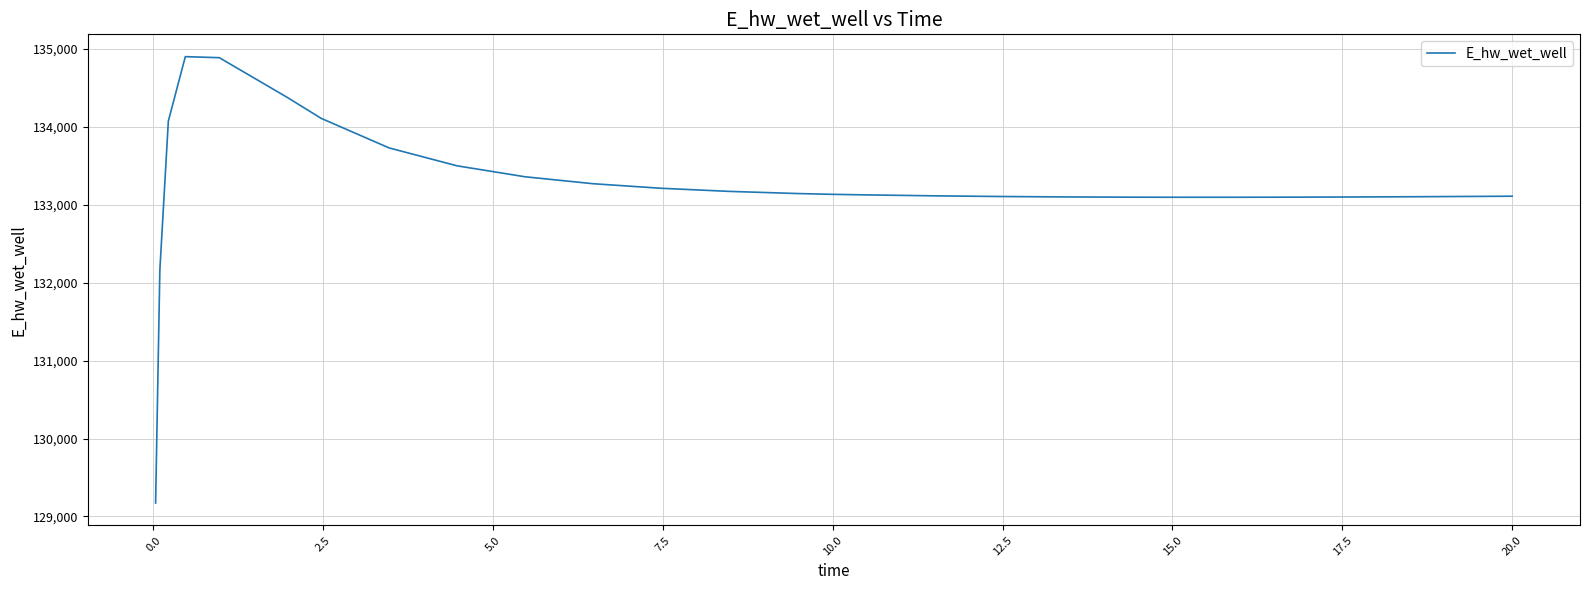

What is the difference between the maximum and minimum values?

5729.4